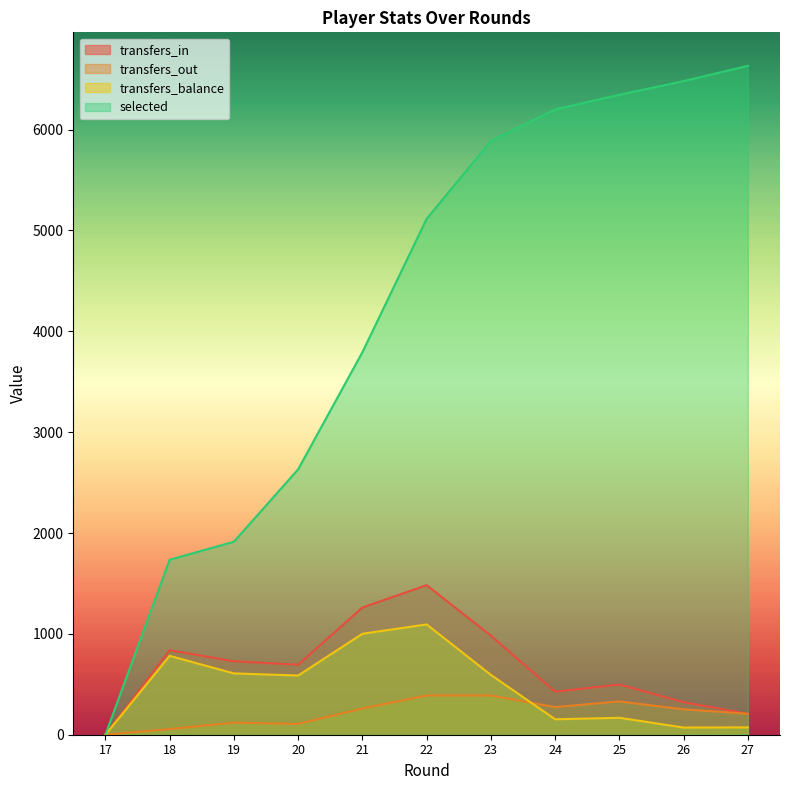

Does the chart display data point markers on the line(s)?

No